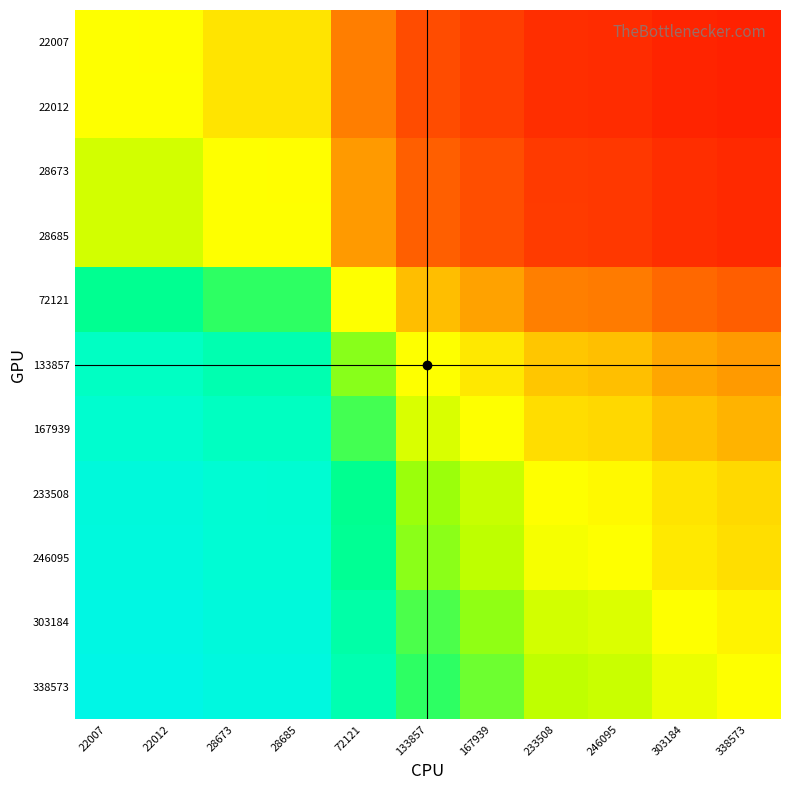

What is the smallest value displayed?

0.1